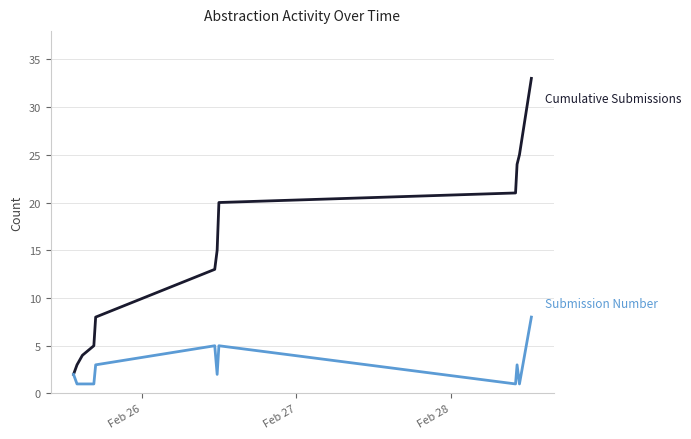

What is the maximum value shown in the chart?

33